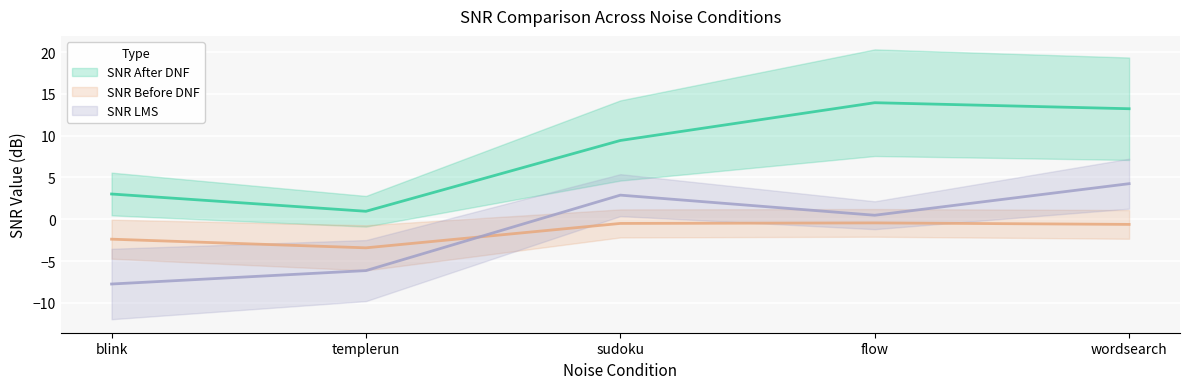

At which label does SNR After DNF first exceed 9?

sudoku